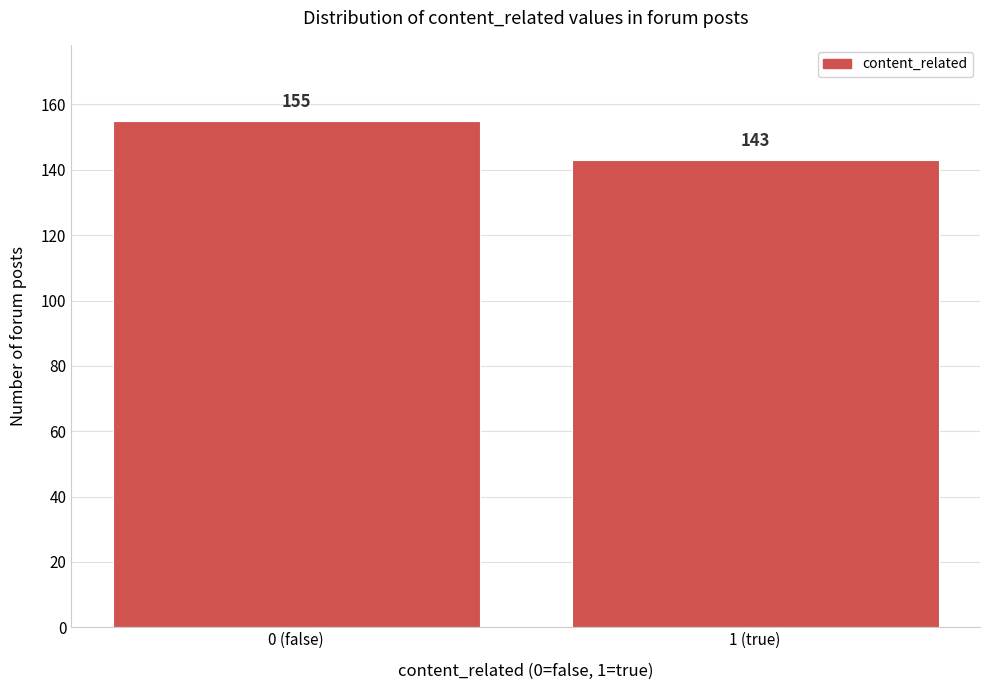

Reading right to left, transcribe all the data shown in this chart.

1 (true)=143	0 (false)=155